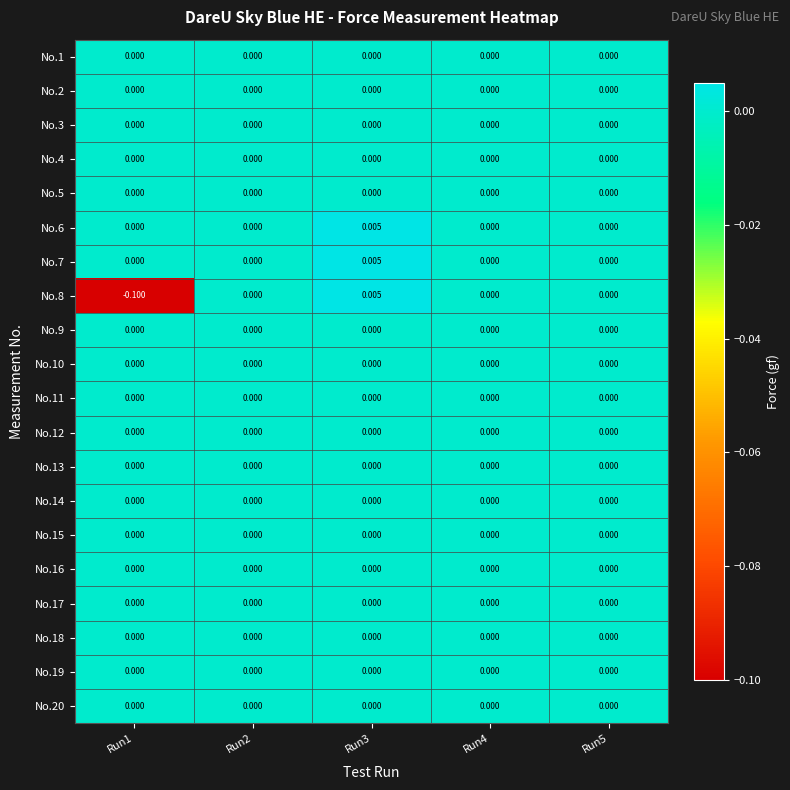

Reading left to right, transcribe all the data shown in this chart.

No.1: Run1=0.0	Run2=0.0	Run3=0.0	Run4=0.0	Run5=0.0
No.2: Run1=0.0	Run2=0.0	Run3=0.0	Run4=0.0	Run5=0.0
No.3: Run1=0.0	Run2=0.0	Run3=0.0	Run4=0.0	Run5=0.0
No.4: Run1=0.0	Run2=0.0	Run3=0.0	Run4=0.0	Run5=0.0
No.5: Run1=0.0	Run2=0.0	Run3=0.0	Run4=0.0	Run5=0.0
No.6: Run1=0.0	Run2=0.0	Run3=0.0	Run4=0.0	Run5=0.0
No.7: Run1=0.0	Run2=0.0	Run3=0.0	Run4=0.0	Run5=0.0
No.8: Run1=-0.1	Run2=0.0	Run3=0.0	Run4=0.0	Run5=0.0
No.9: Run1=0.0	Run2=0.0	Run3=0.0	Run4=0.0	Run5=0.0
No.10: Run1=0.0	Run2=0.0	Run3=0.0	Run4=0.0	Run5=0.0
No.11: Run1=0.0	Run2=0.0	Run3=0.0	Run4=0.0	Run5=0.0
No.12: Run1=0.0	Run2=0.0	Run3=0.0	Run4=0.0	Run5=0.0
No.13: Run1=0.0	Run2=0.0	Run3=0.0	Run4=0.0	Run5=0.0
No.14: Run1=0.0	Run2=0.0	Run3=0.0	Run4=0.0	Run5=0.0
No.15: Run1=0.0	Run2=0.0	Run3=0.0	Run4=0.0	Run5=0.0
No.16: Run1=0.0	Run2=0.0	Run3=0.0	Run4=0.0	Run5=0.0
No.17: Run1=0.0	Run2=0.0	Run3=0.0	Run4=0.0	Run5=0.0
No.18: Run1=0.0	Run2=0.0	Run3=0.0	Run4=0.0	Run5=0.0
No.19: Run1=0.0	Run2=0.0	Run3=0.0	Run4=0.0	Run5=0.0
No.20: Run1=0.0	Run2=0.0	Run3=0.0	Run4=0.0	Run5=0.0